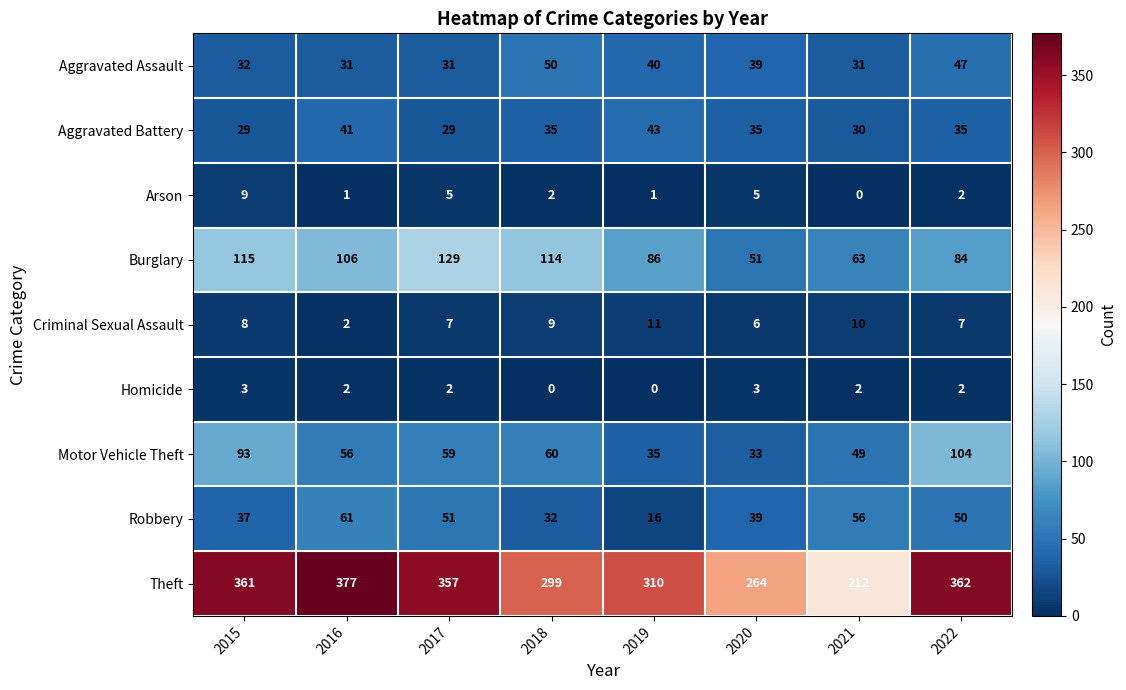

True or false: Burglary has a value of 115 at 2015.

True